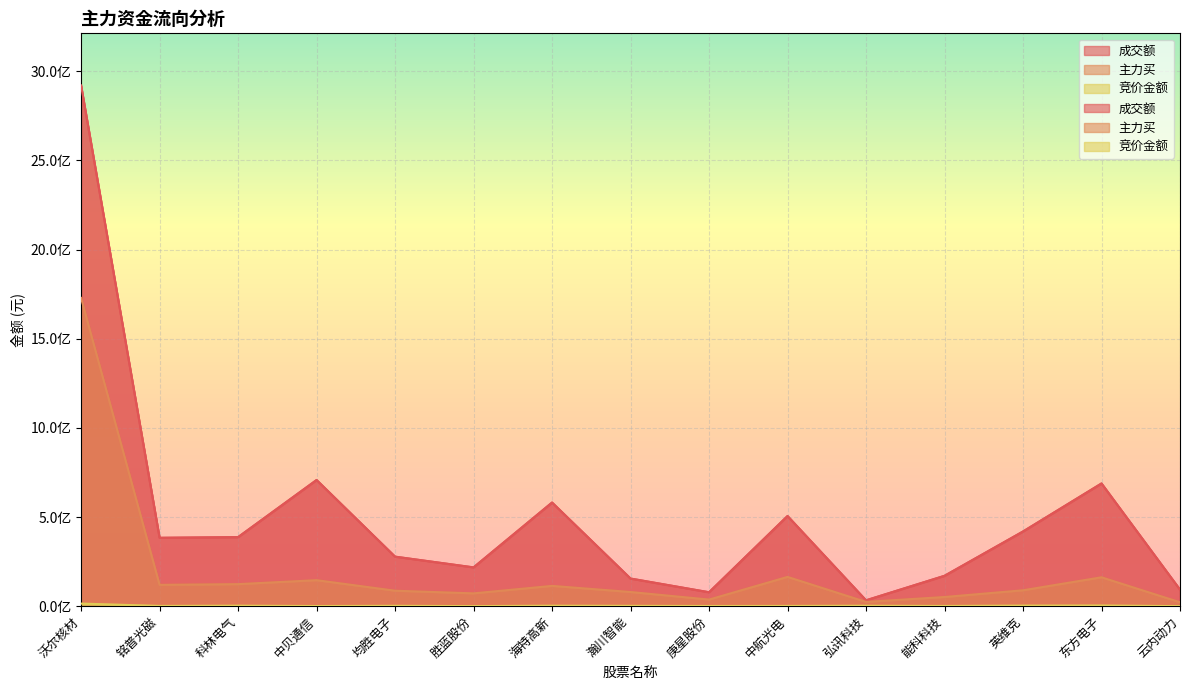

True or false: 竞价金额 and 成交额 cross at least once.

False